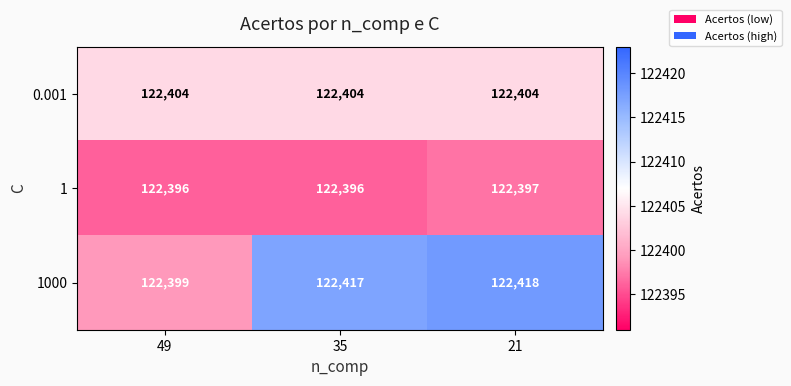

Where is 1000 nearest to the value 122408?

49